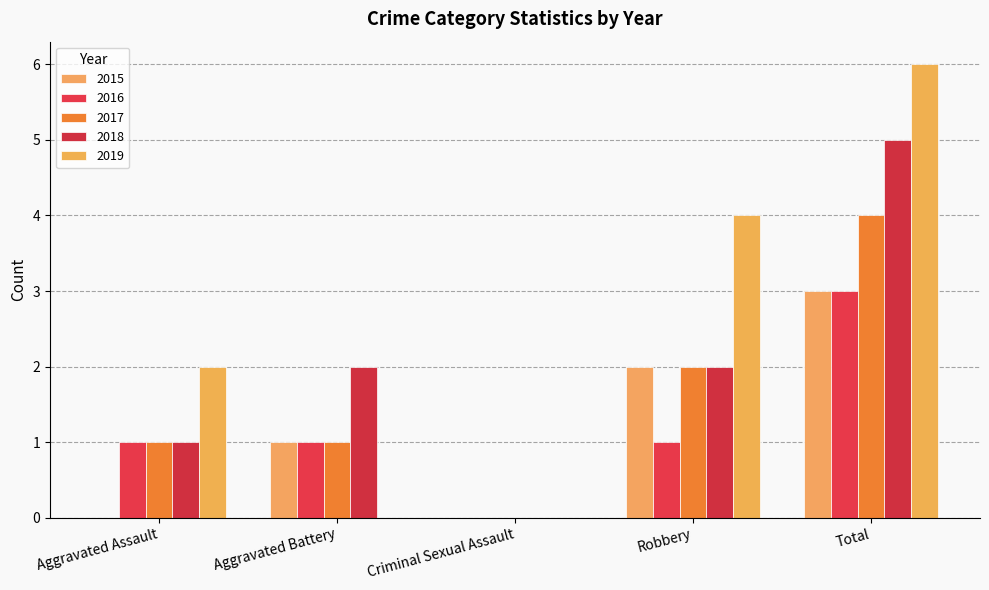

What is the average value of the 2017 series?

2